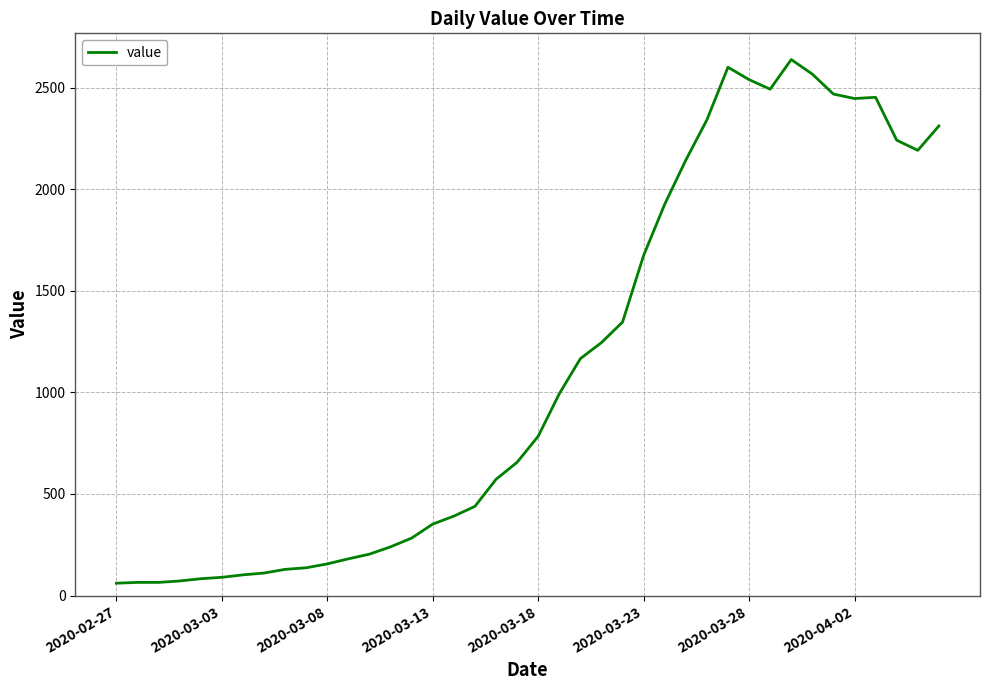

What is the smallest value displayed?

61